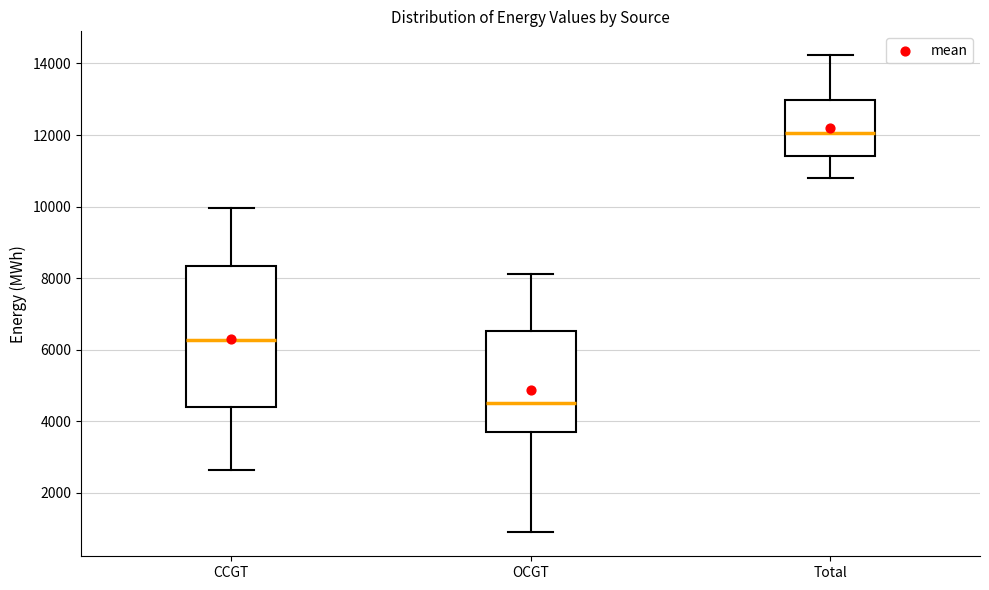

Comparing the boxes themselves (not the whiskers), which one is the tallest?

CCGT